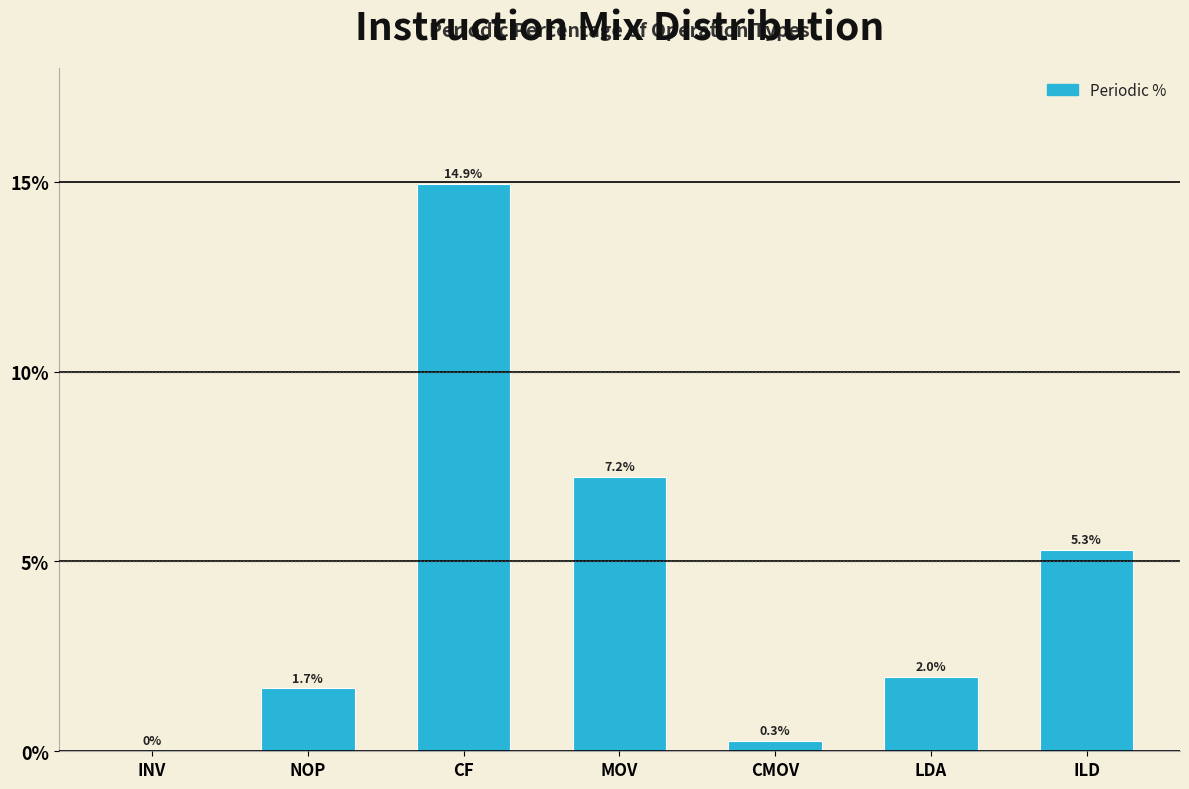

Reading right to left, extract all data points from this chart.

ILD=5.3	LDA=2.0	CMOV=0.3	MOV=7.2	CF=14.9	NOP=1.7	INV=0.0